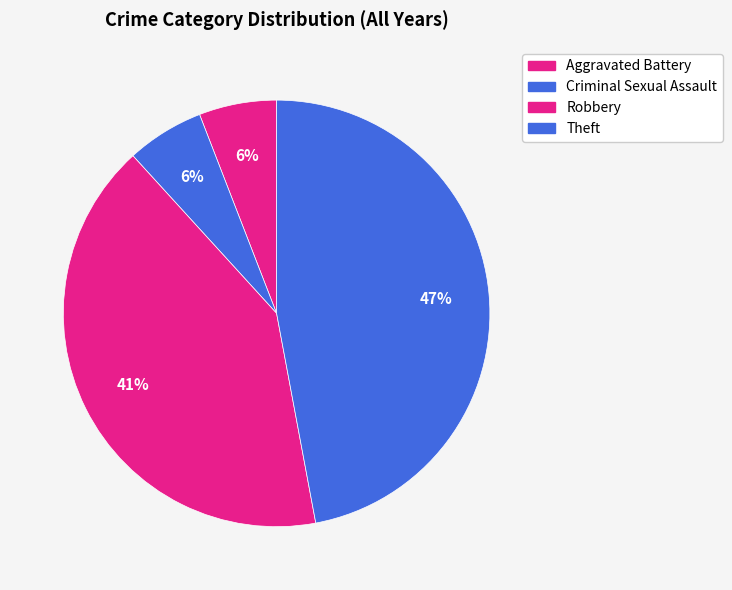

To the nearest percent, what is the combined percentage of Criminal Sexual Assault and Theft?

53%